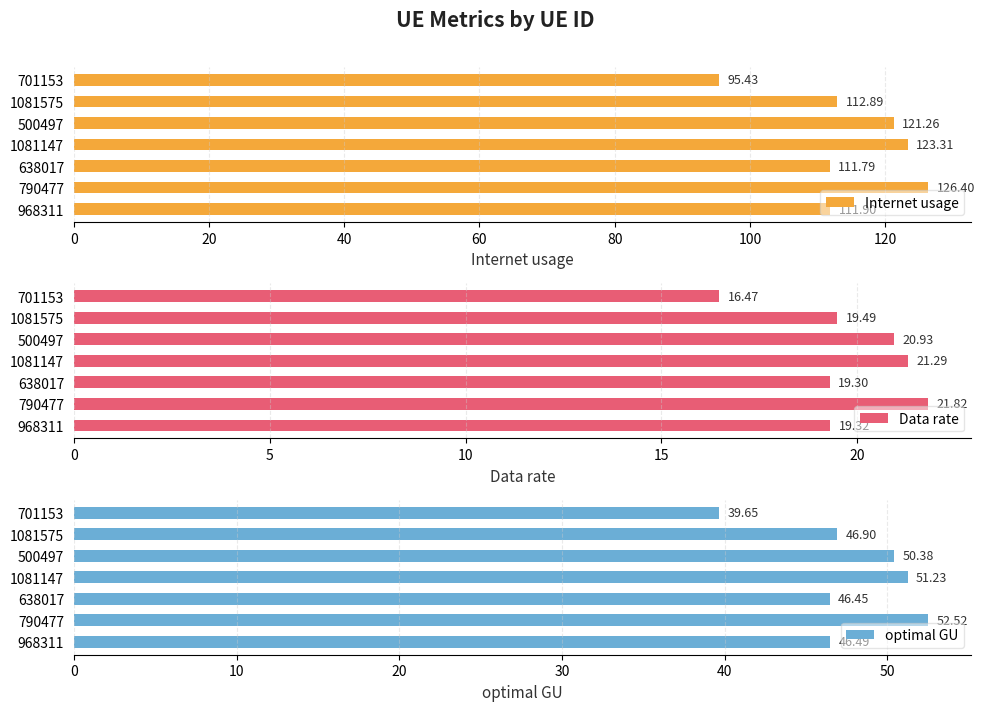

List the labels in order of Data rate value, largest first.

790477, 1081147, 500497, 1081575, 968311, 638017, 701153